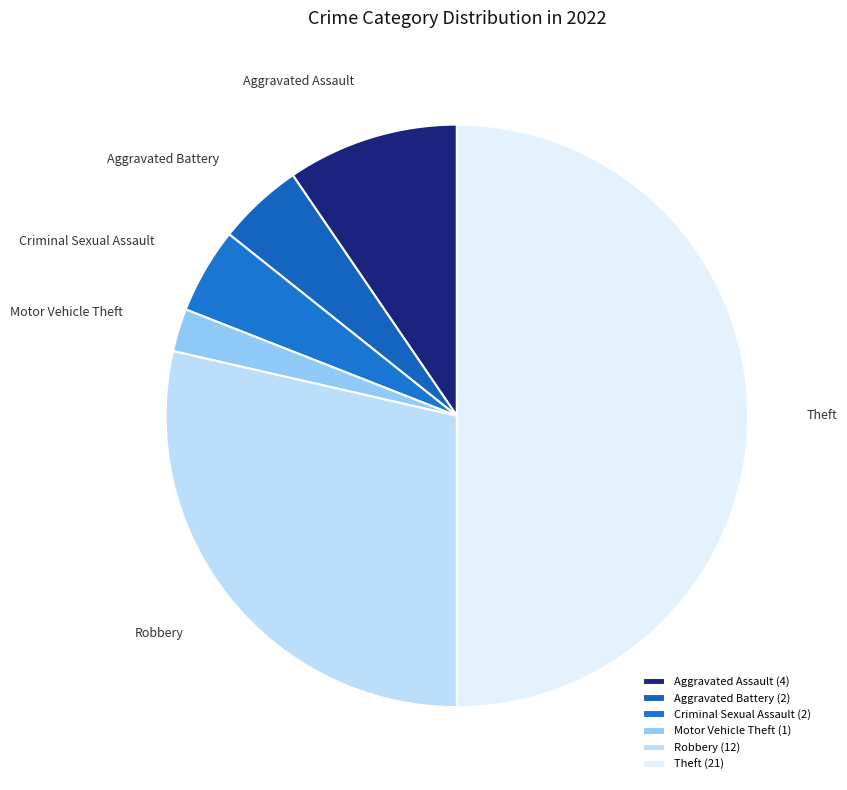

Do Theft and Aggravated Battery together represent more than half of the pie?

Yes